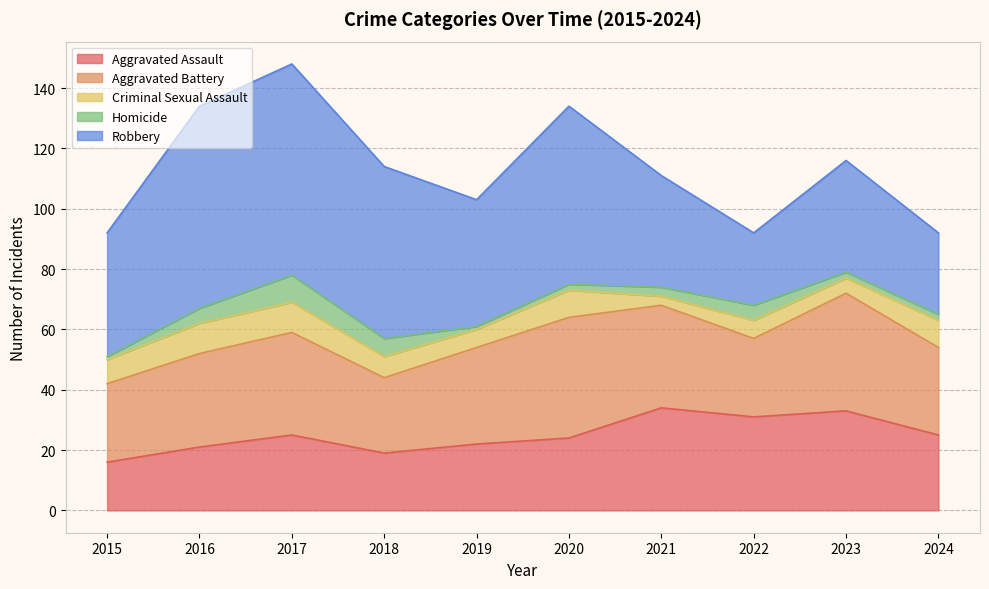

Reading left to right, transcribe all the data shown in this chart.

Aggravated Assault: 16	21	25	19	22	24	34	31	33	25
Aggravated Battery: 26	31	34	25	32	40	34	26	39	29
Criminal Sexual Assault: 8	10	10	7	6	9	3	6	5	9
Homicide: 1	5	9	6	1	2	3	5	2	2
Robbery: 41	67	70	57	42	59	37	24	37	27